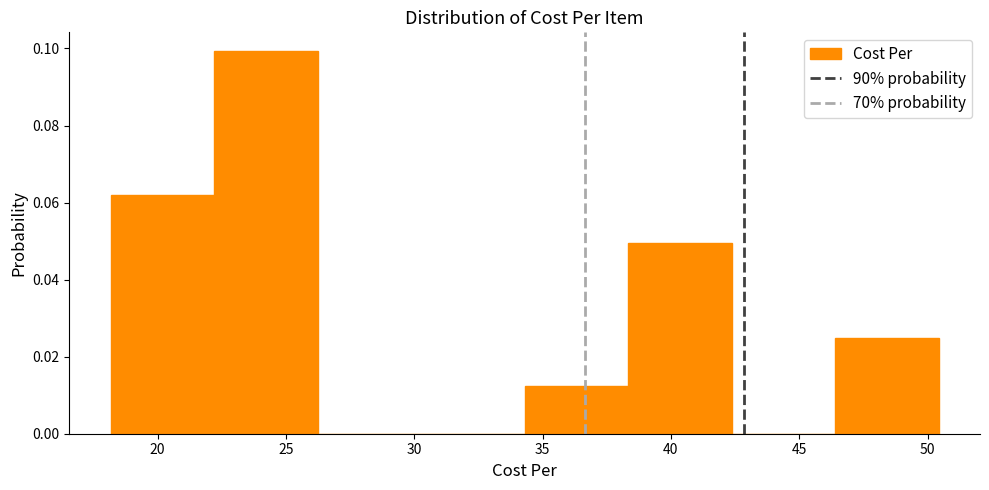

Reading left to right, transcribe this chart: for each bar, give the range it covers on the x-axis and its height. Neither the bar edges nor the heights are printed on the chart, so give them approximately, as read against the axes.

18.0 to 22.0: 0.062
22.0 to 26.0: 0.100
26.0 to 30.5: 0
30.5 to 34.5: 0
34.5 to 38.5: 0.012
38.5 to 42.5: 0.050
42.5 to 46.5: 0
46.5 to 50.5: 0.024